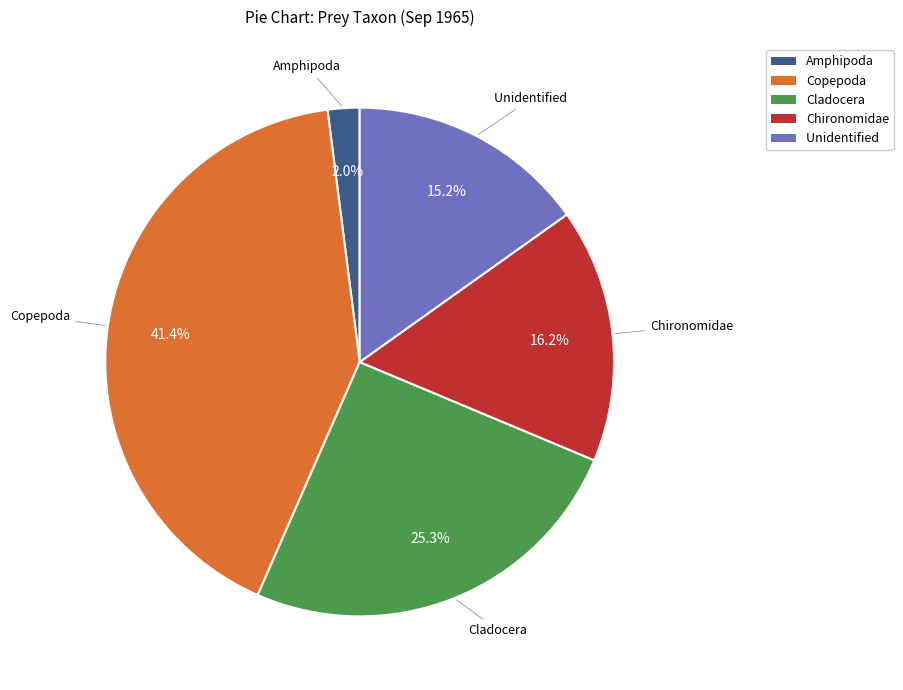

Is Amphipoda the majority of the pie?

No